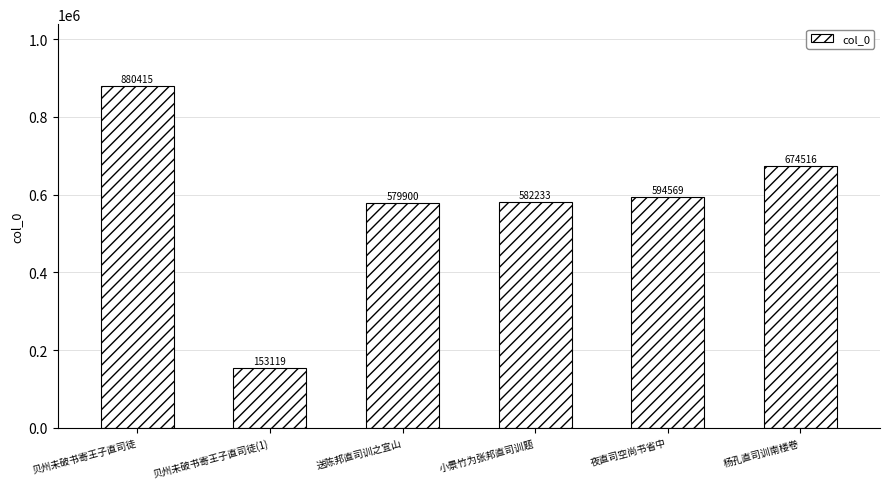

Does the chart contain stacked bars?

No